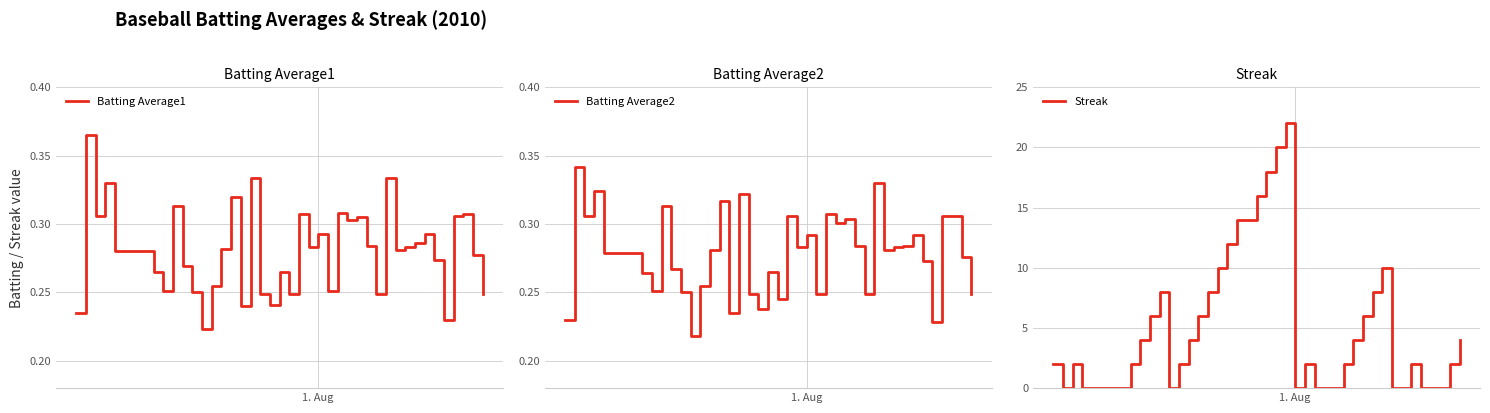

True or false: Batting Average2 and Batting Average1 cross at least once.

False